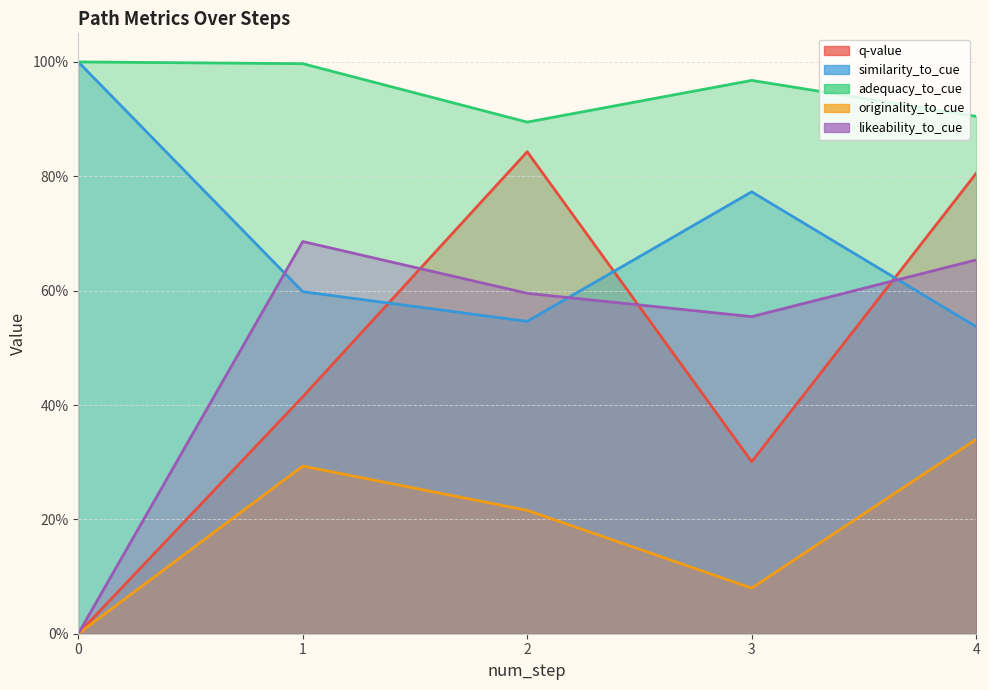

True or false: originality_to_cue and adequacy_to_cue intersect in this chart.

False